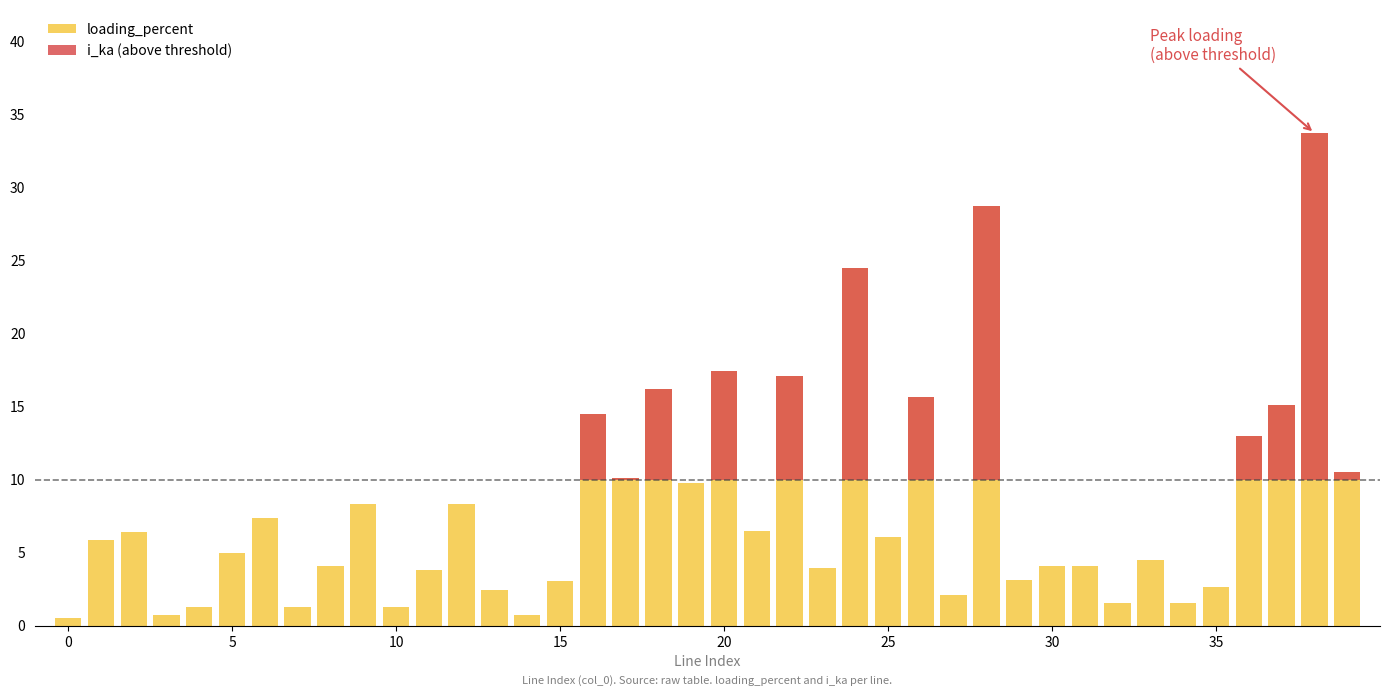

What is the minimum value shown in the chart?

0.5